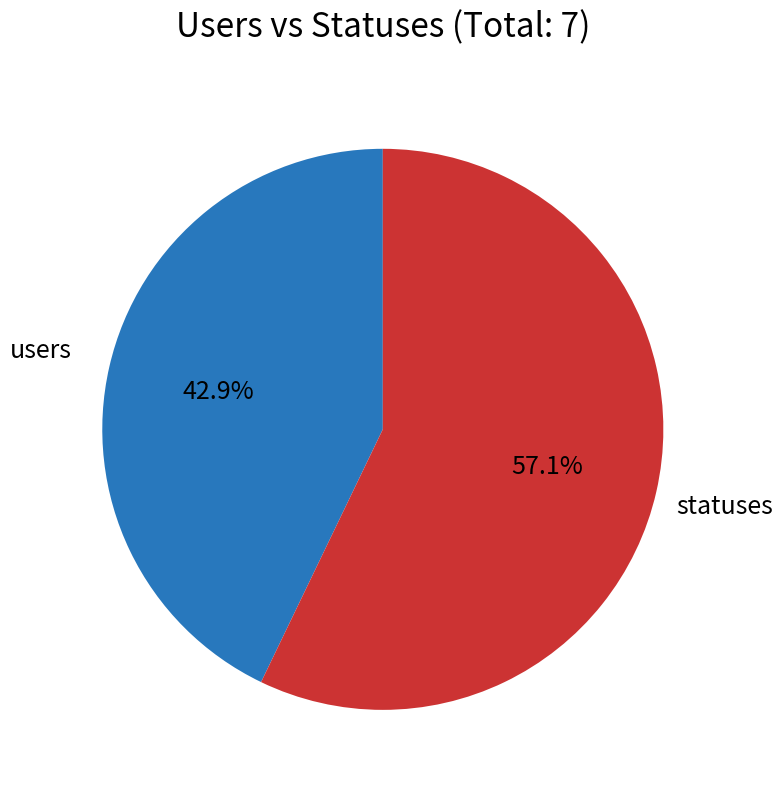

Count the number of slices in the pie.

2